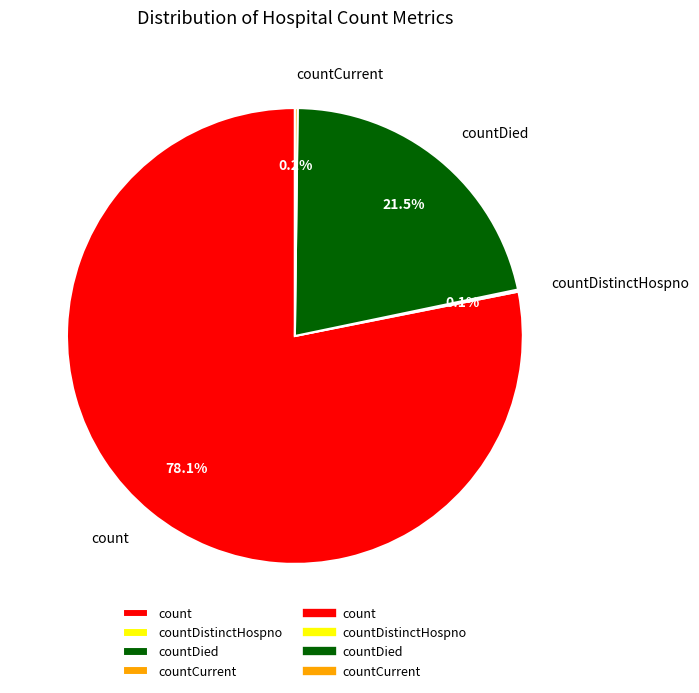

What is the largest slice in the pie chart?

count